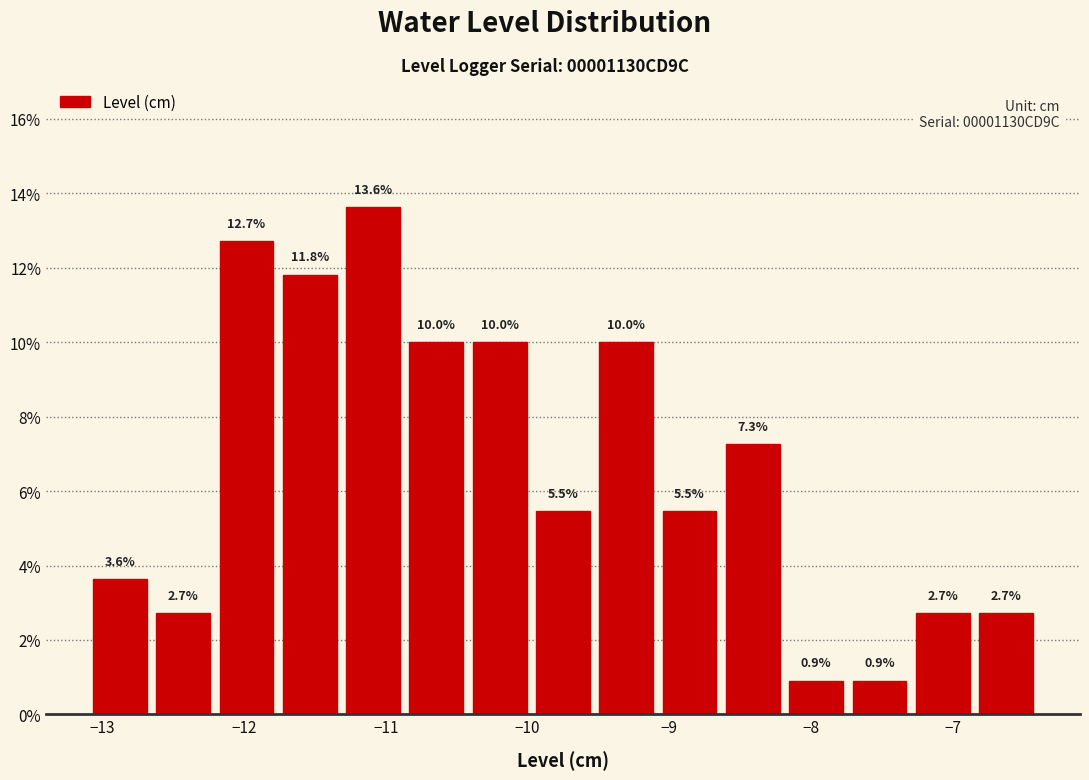

Over which range of the x-axis is the bar tallest?

-11.3 to -10.9